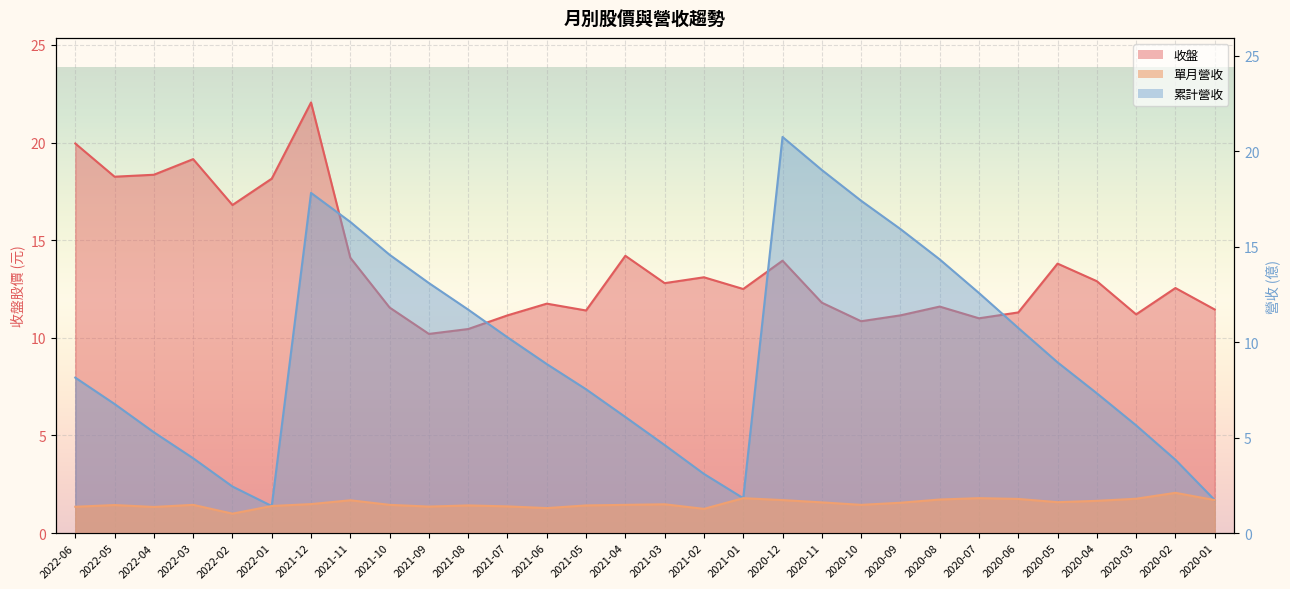

Which series has the widest spread of values?

累計營收